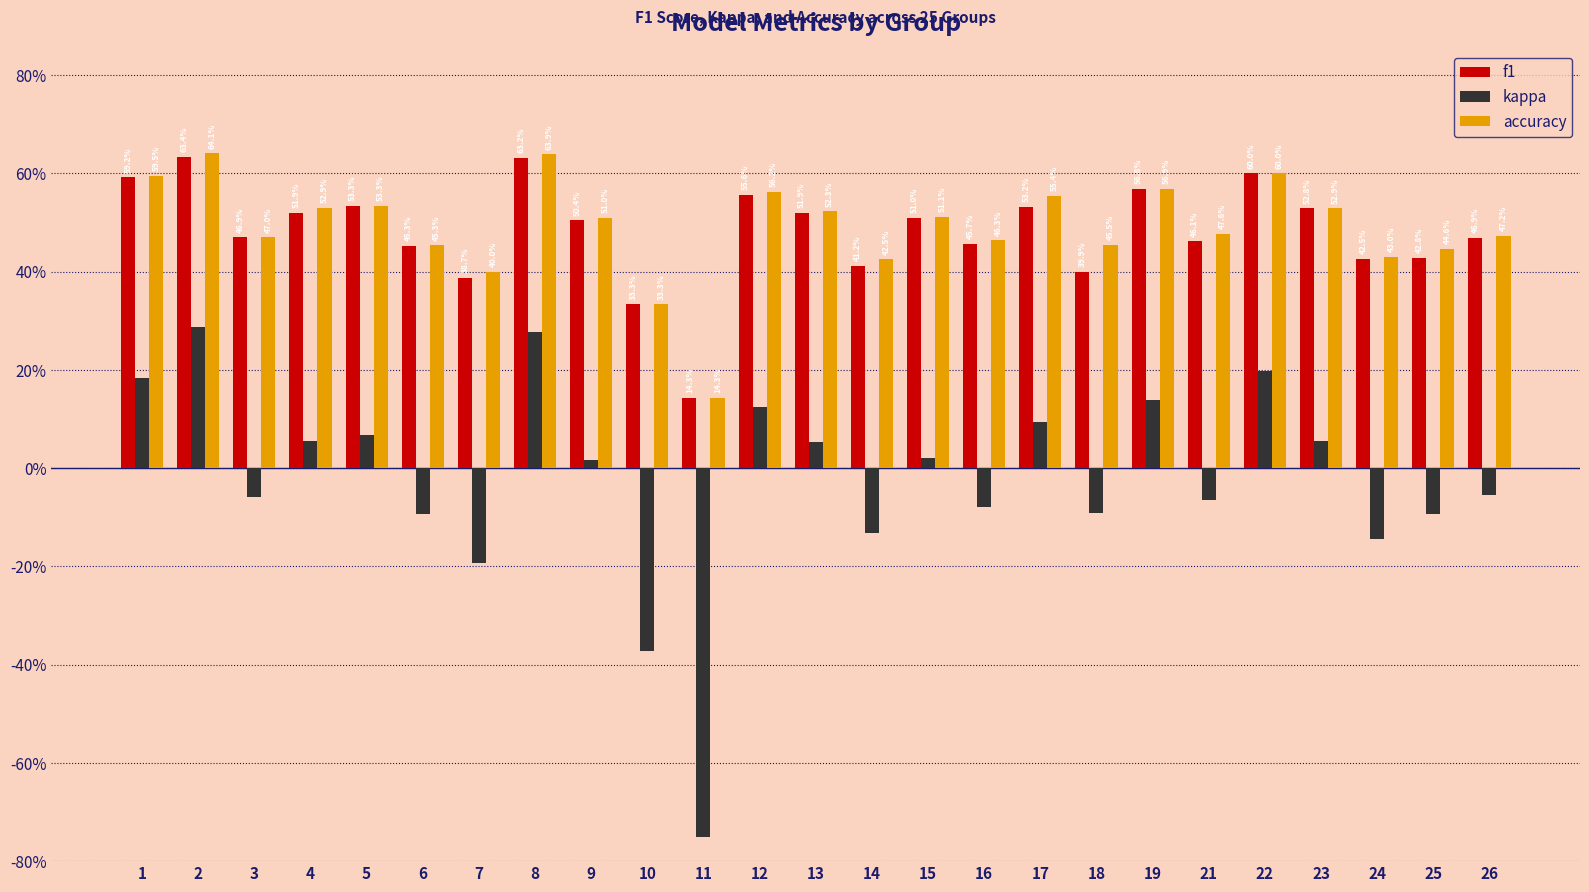

The value of accuracy at 25 is 0.4. True or false?

True